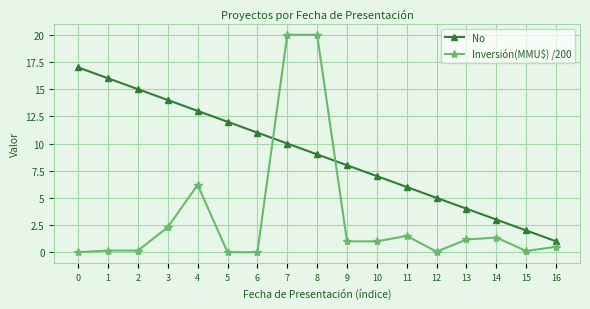

True or false: No has more than 0 points higher than both neighbors.

False